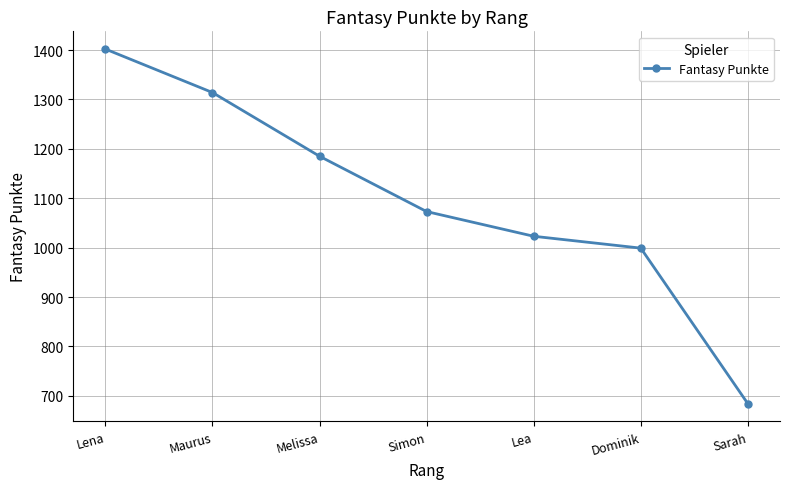

List the labels in order of value, largest first.

Lena, Maurus, Melissa, Simon, Lea, Dominik, Sarah